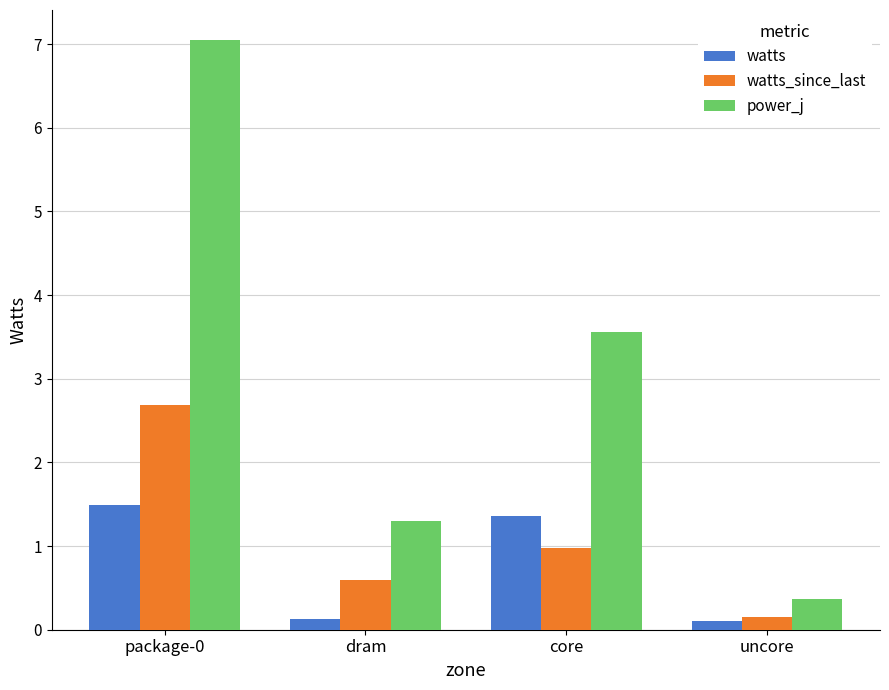

What is the difference between the maximum and minimum values in the watts series?

1.4